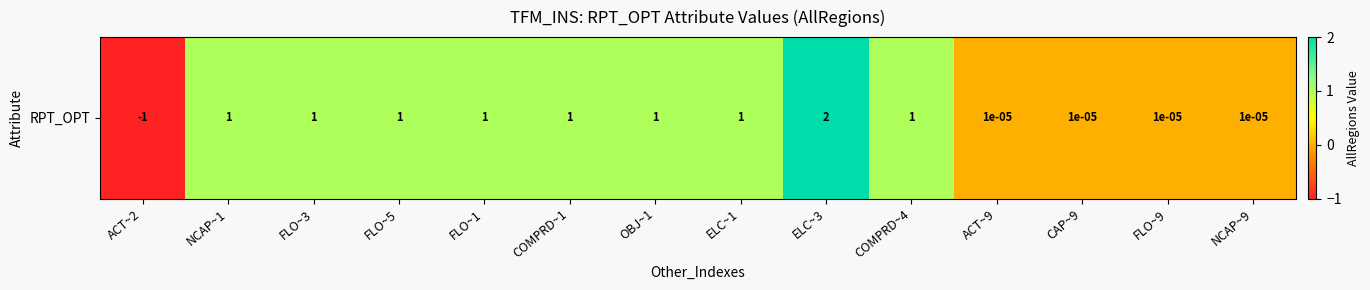

What is the greatest value displayed?

2.0